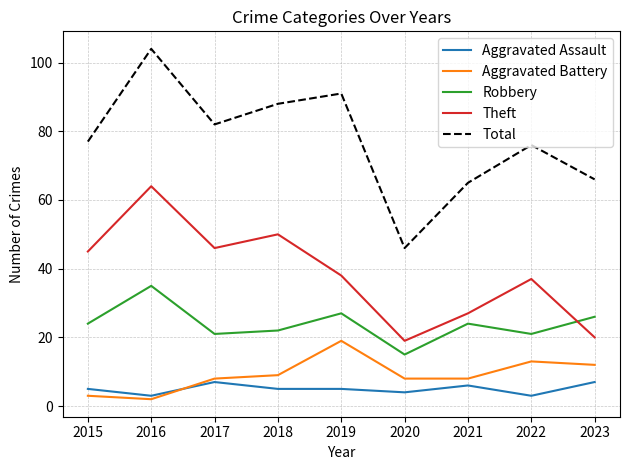

What is the highest value of the Aggravated Assault series?

7